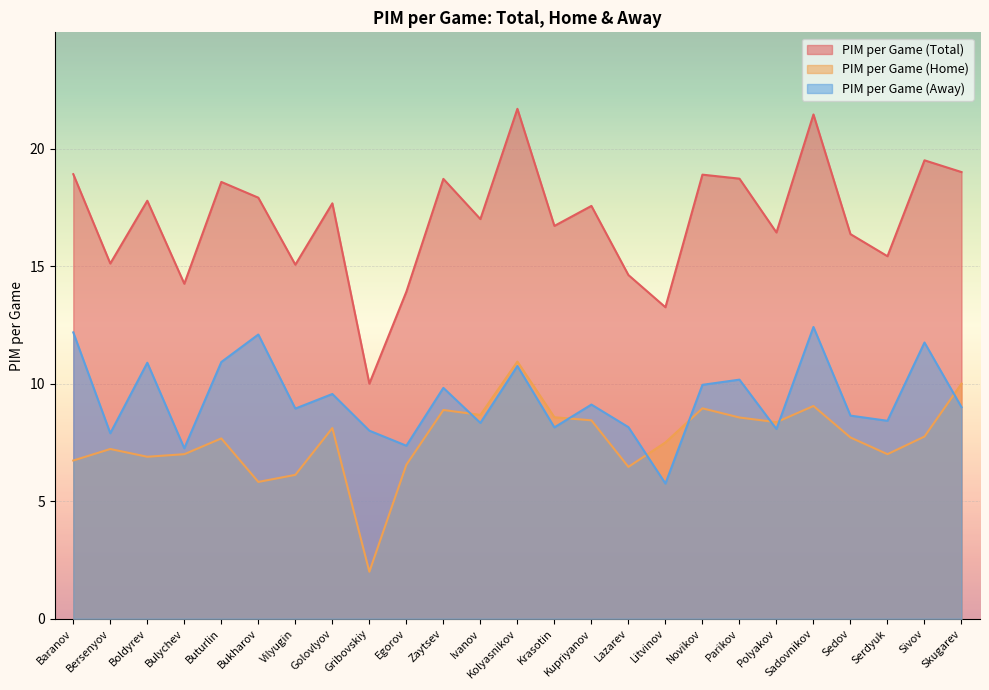

Which series has the largest total across all categories?

PIM per Game (Total)